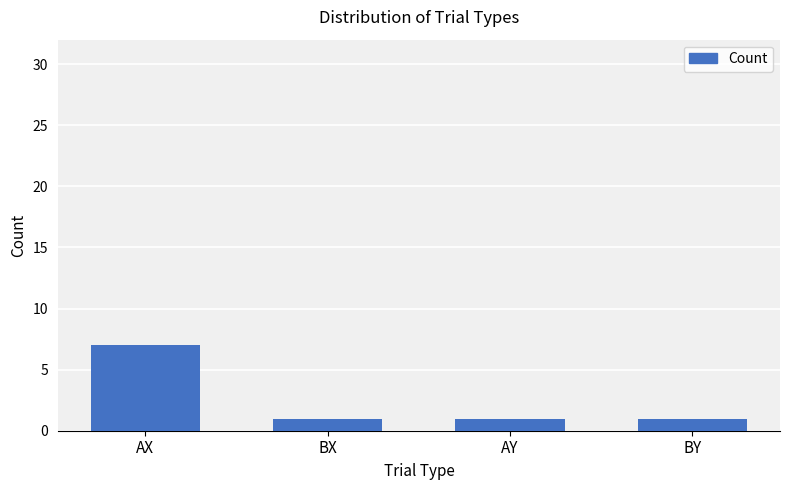

What is the sum of all values?

10